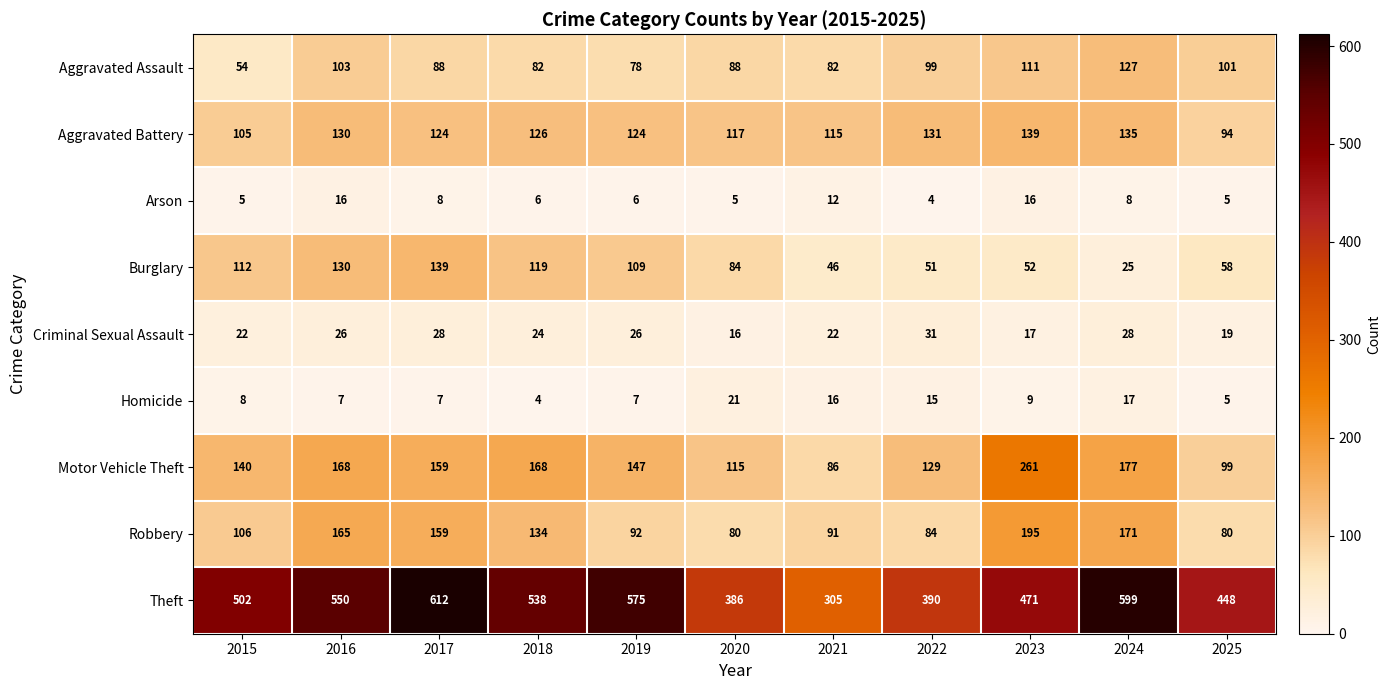

What is the difference between the maximum and minimum values in the Burglary series?

114